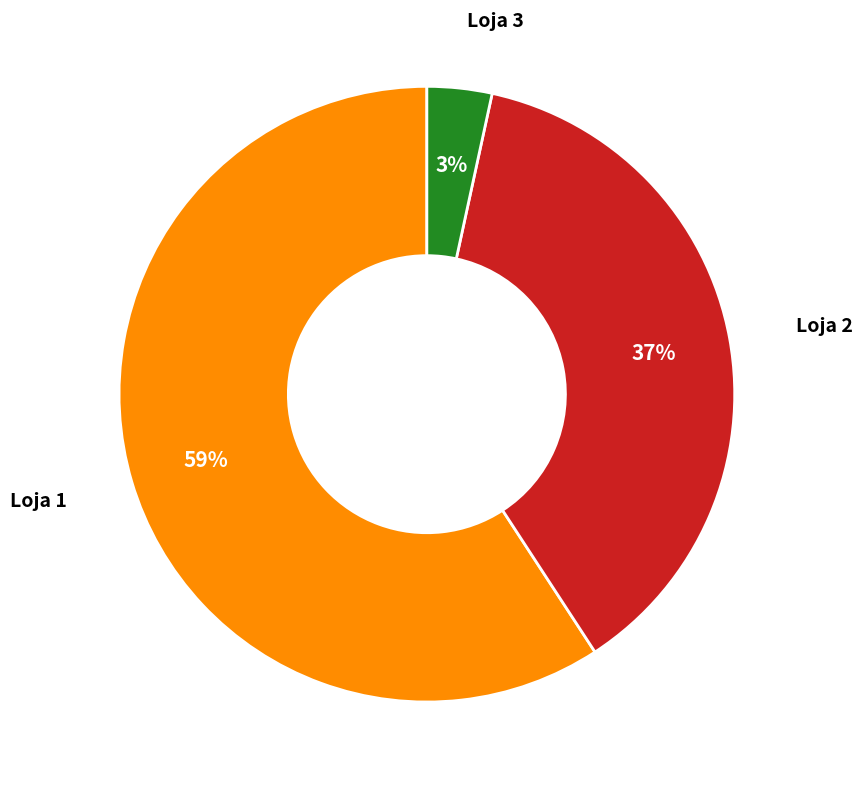

Count the number of slices in the pie.

3